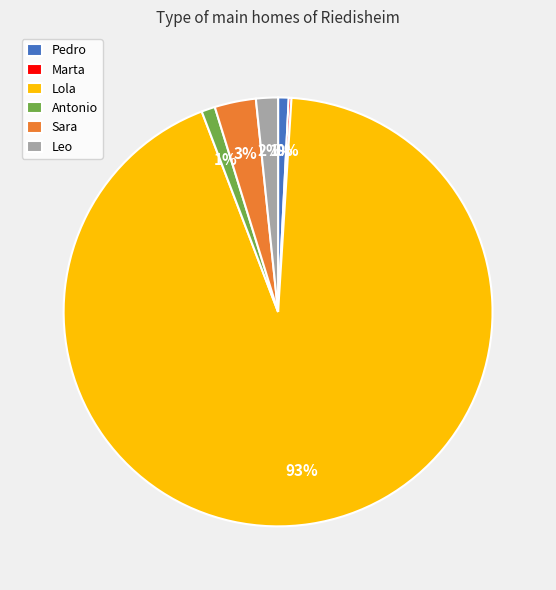

To the nearest percent, what is the combined percentage of Lola and Leo?

95%